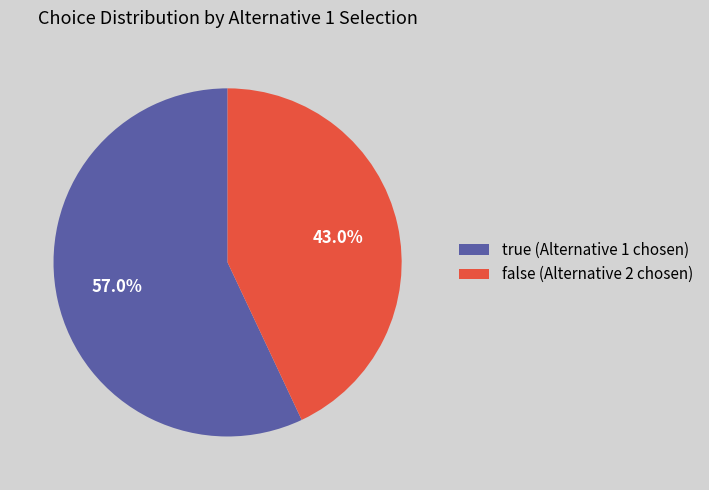

How many slices are in this pie chart?

2